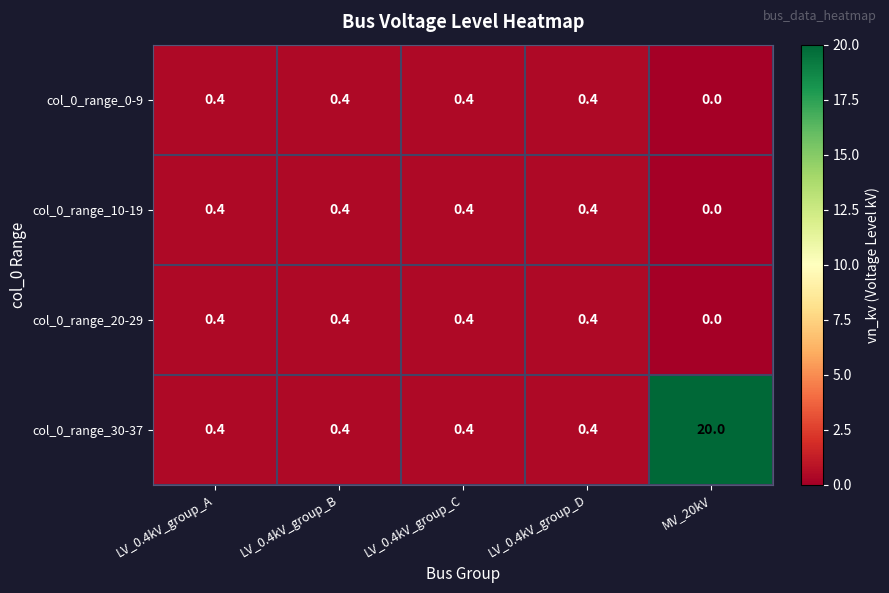

Read the col_0_range_20-29 value at LV_0.4kV_group_B.

0.4